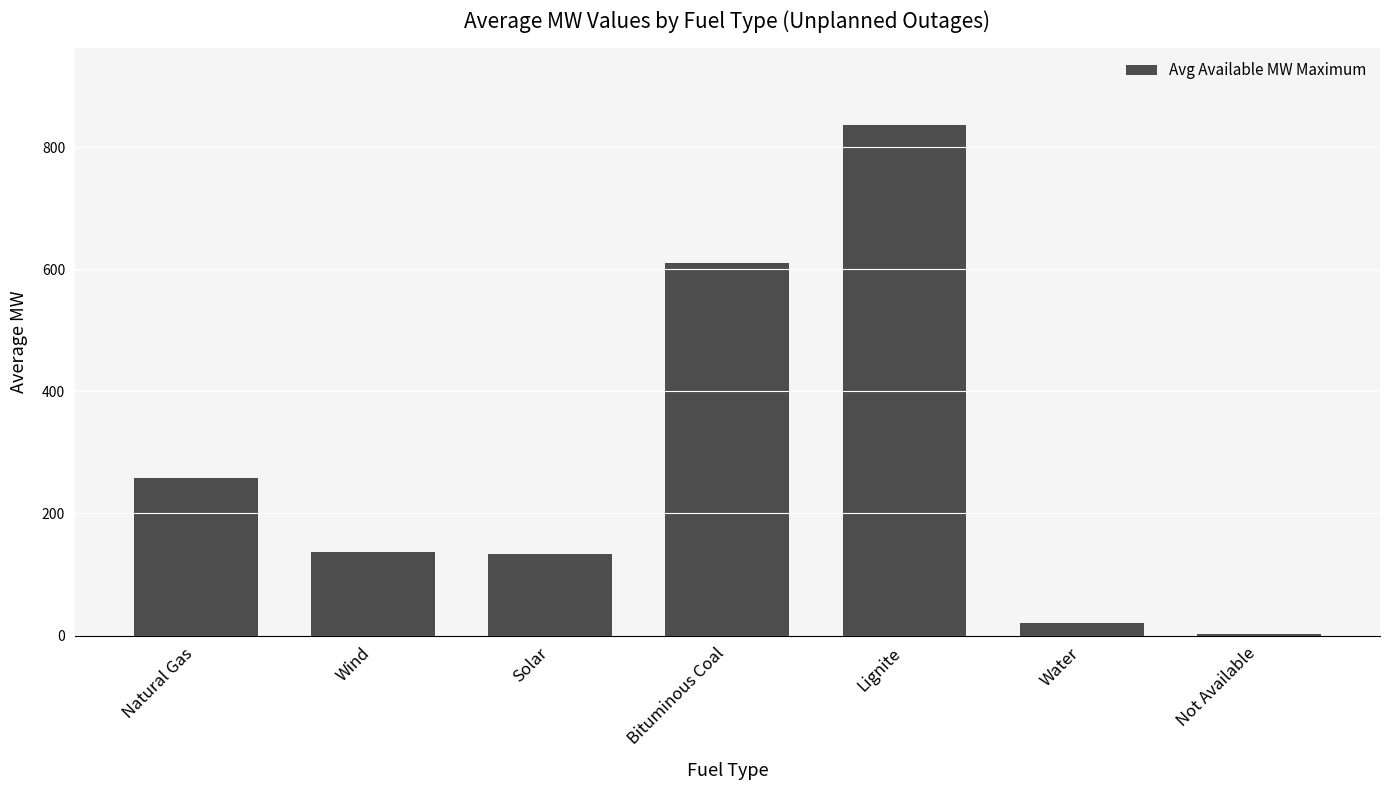

What is the sum of the values at Lignite and Natural Gas?

1094.7